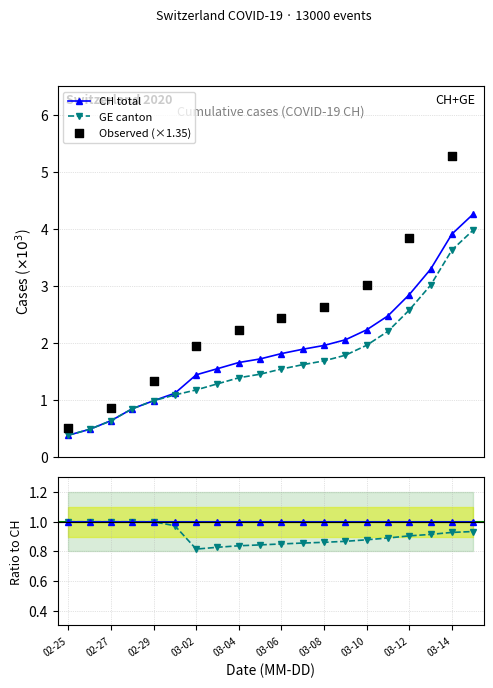

What is the lowest value of the CH total series?

0.4